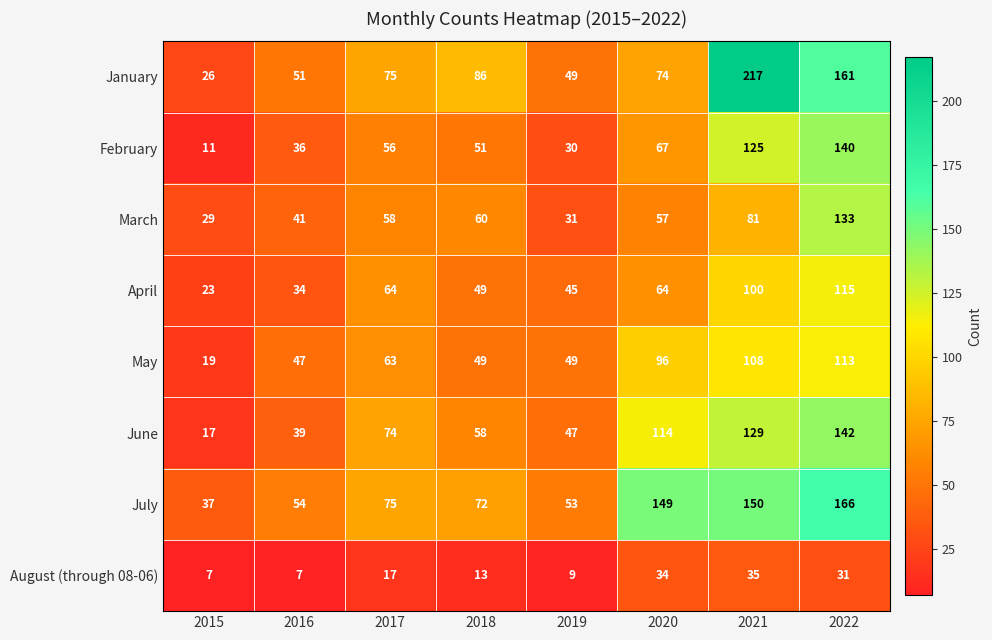

The value of January at 2019 is 49. True or false?

True